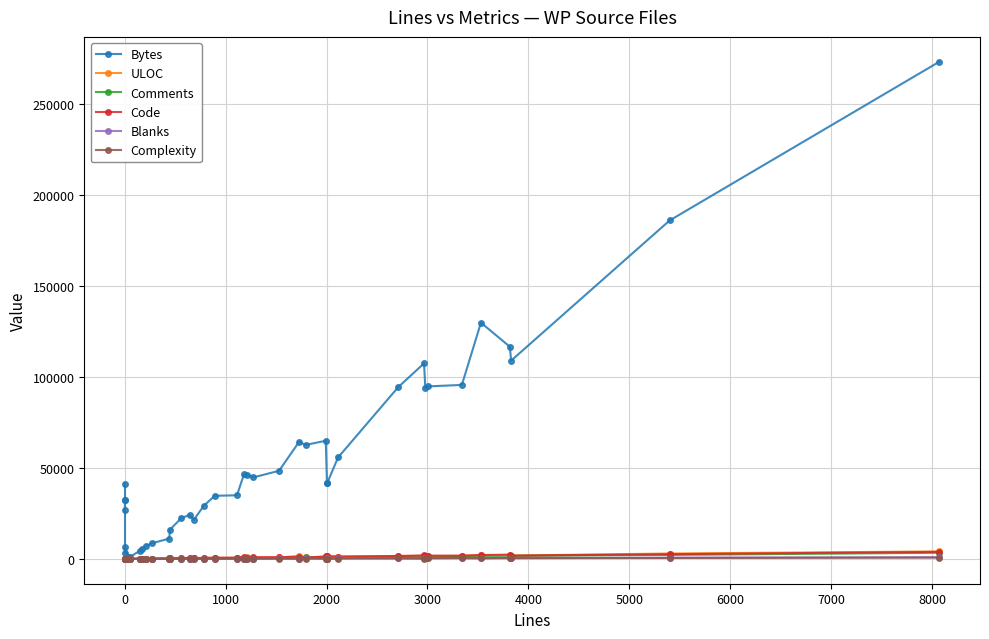

True or false: Blanks has a value of 173 at 30.

False